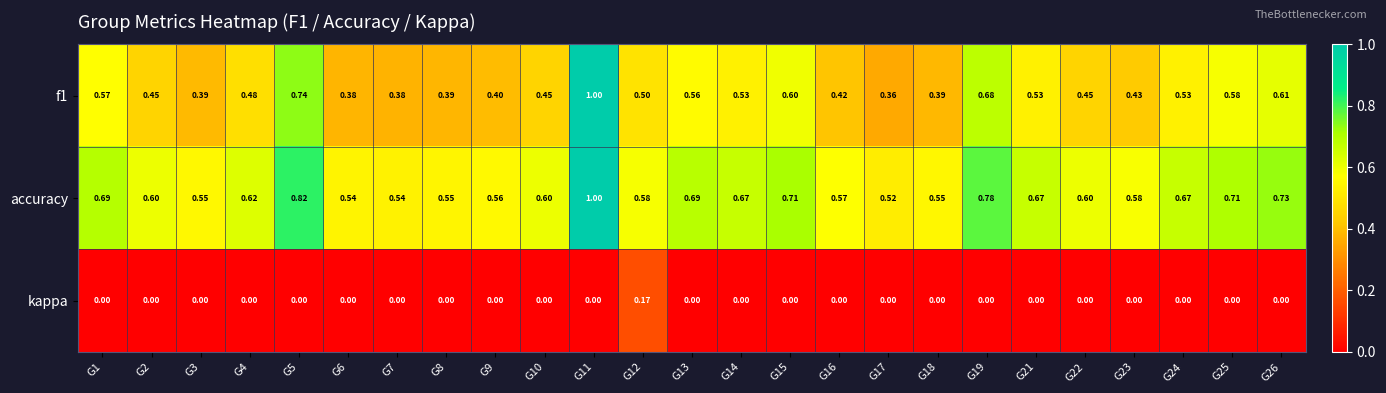

Which series has the largest total across all categories?

accuracy